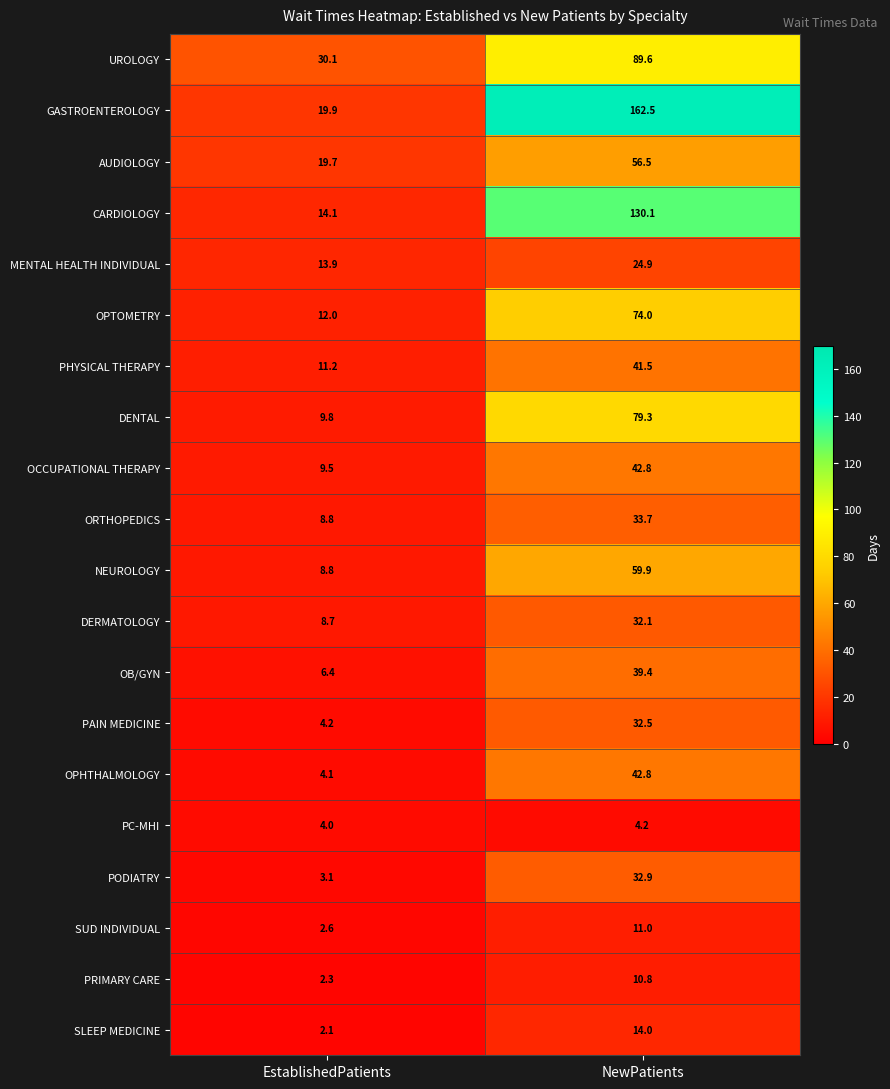

At which category is the sum across all series the highest?

NewPatients